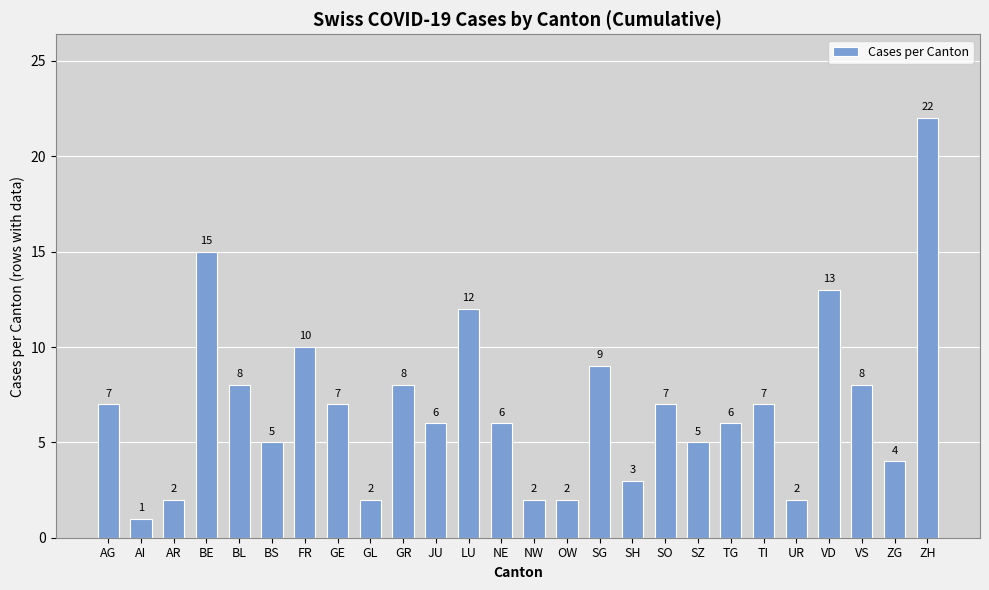

At which category does the chart reach its peak across all series?

ZH